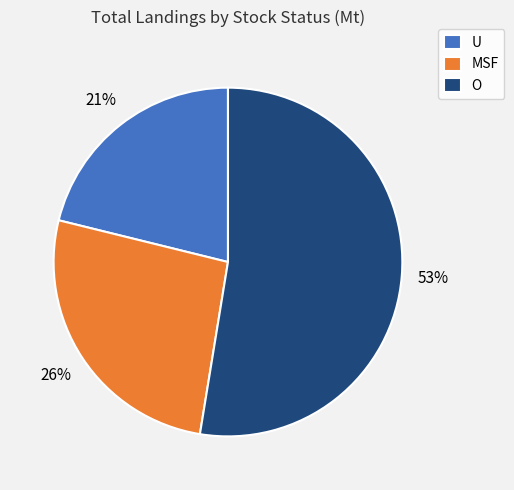

Count the number of slices in the pie.

3